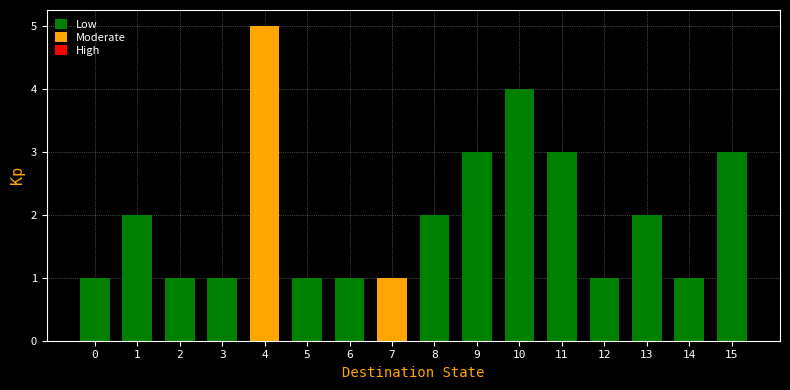

Reading left to right, transcribe all the data shown in this chart.

0=1	1=2	2=1	3=1	4=5	5=1	6=1	7=1	8=2	9=3	10=4	11=3	12=1	13=2	14=1	15=3